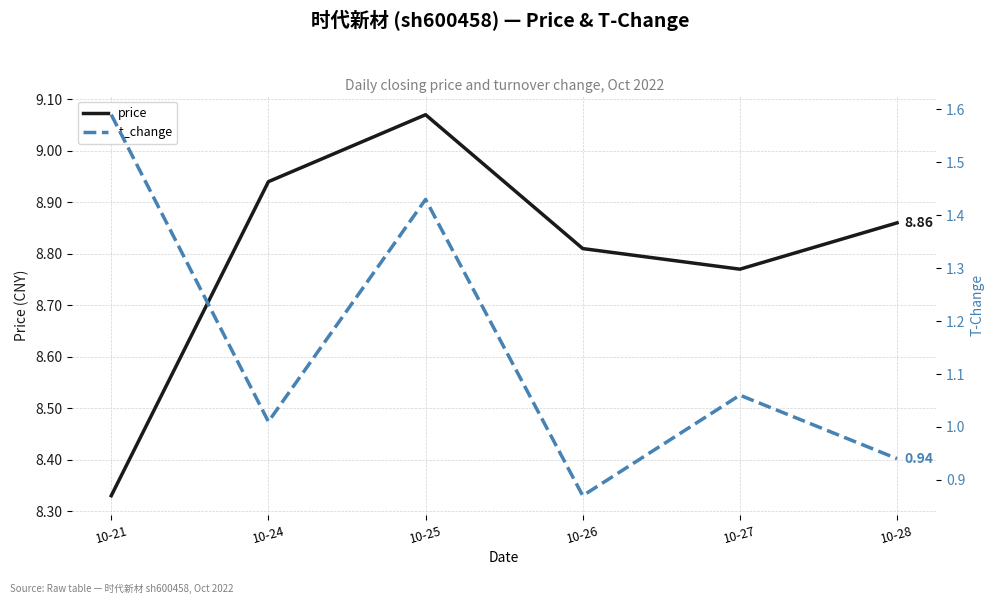

Where does the t_change series first go above 1?

10-21